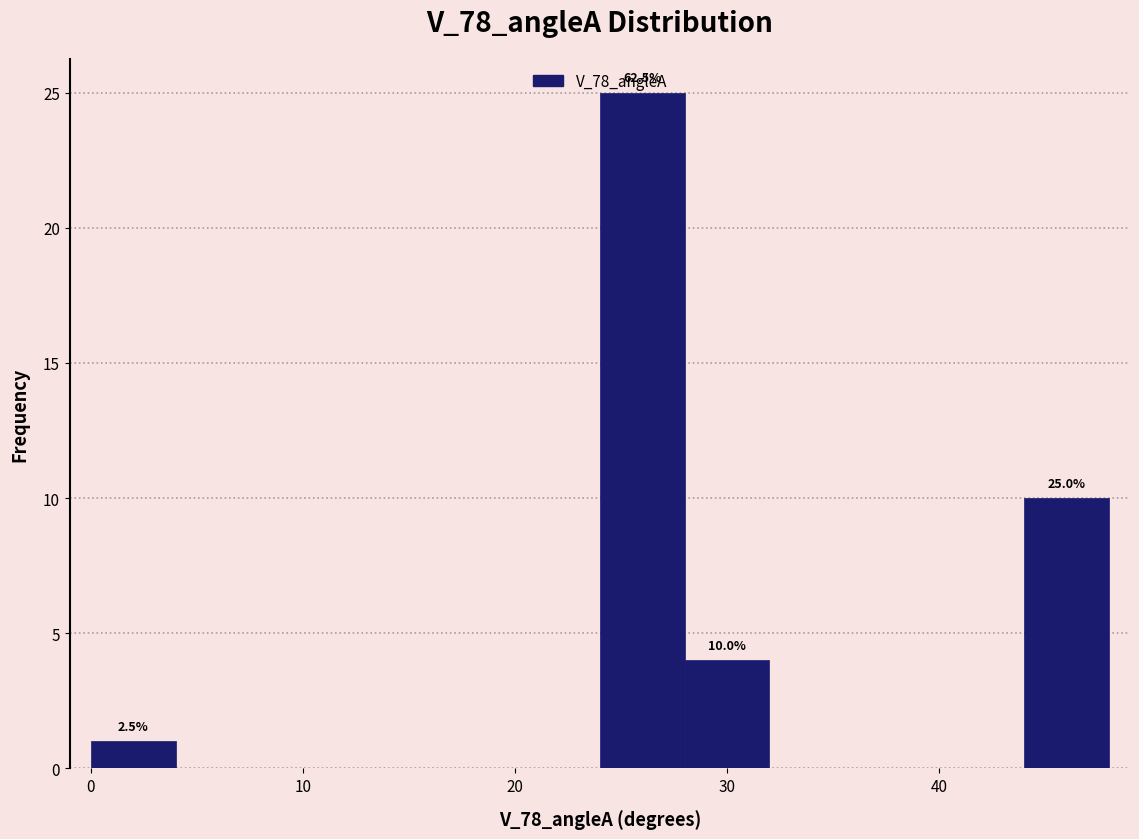

Around what value on the x-axis is the tallest bar? Give the approximate position of its centre, as read against the axis.

26